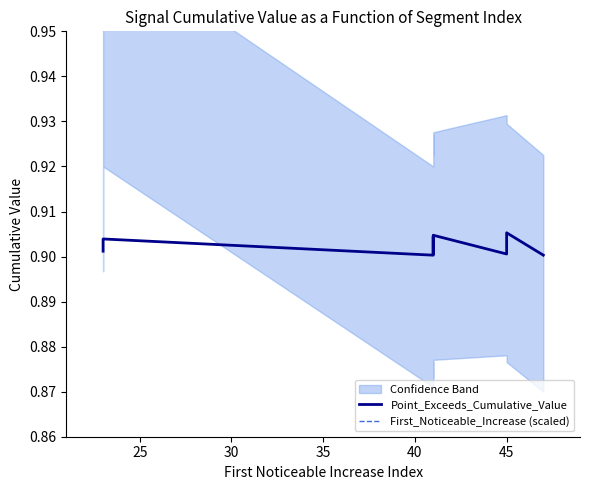

True or false: Point_Exceeds_Cumulative_Value has more than 2 points higher than both neighbors.

True